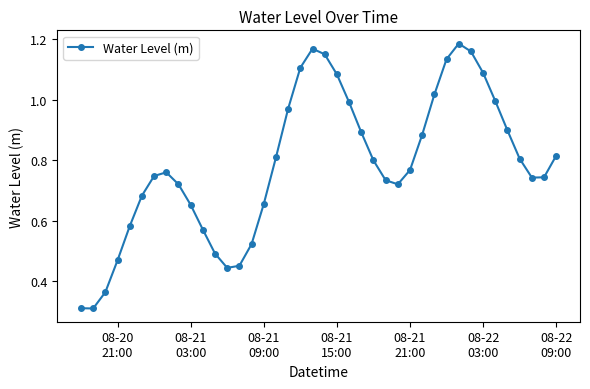

What is the sum of all values?

31.4